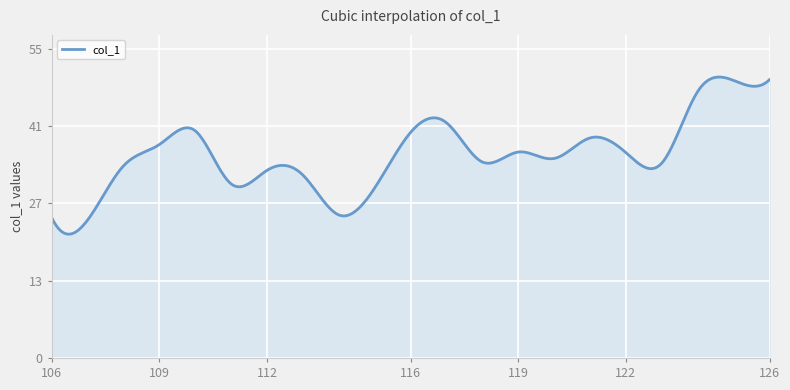

Does the chart have visible grid lines?

Yes